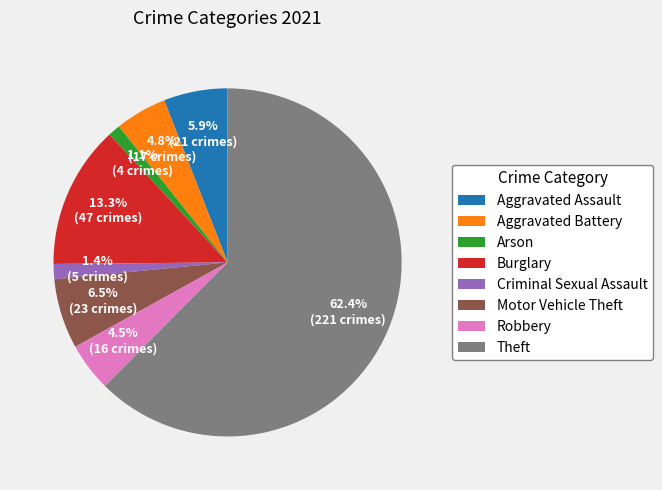

Which category has the biggest portion of the pie?

Theft